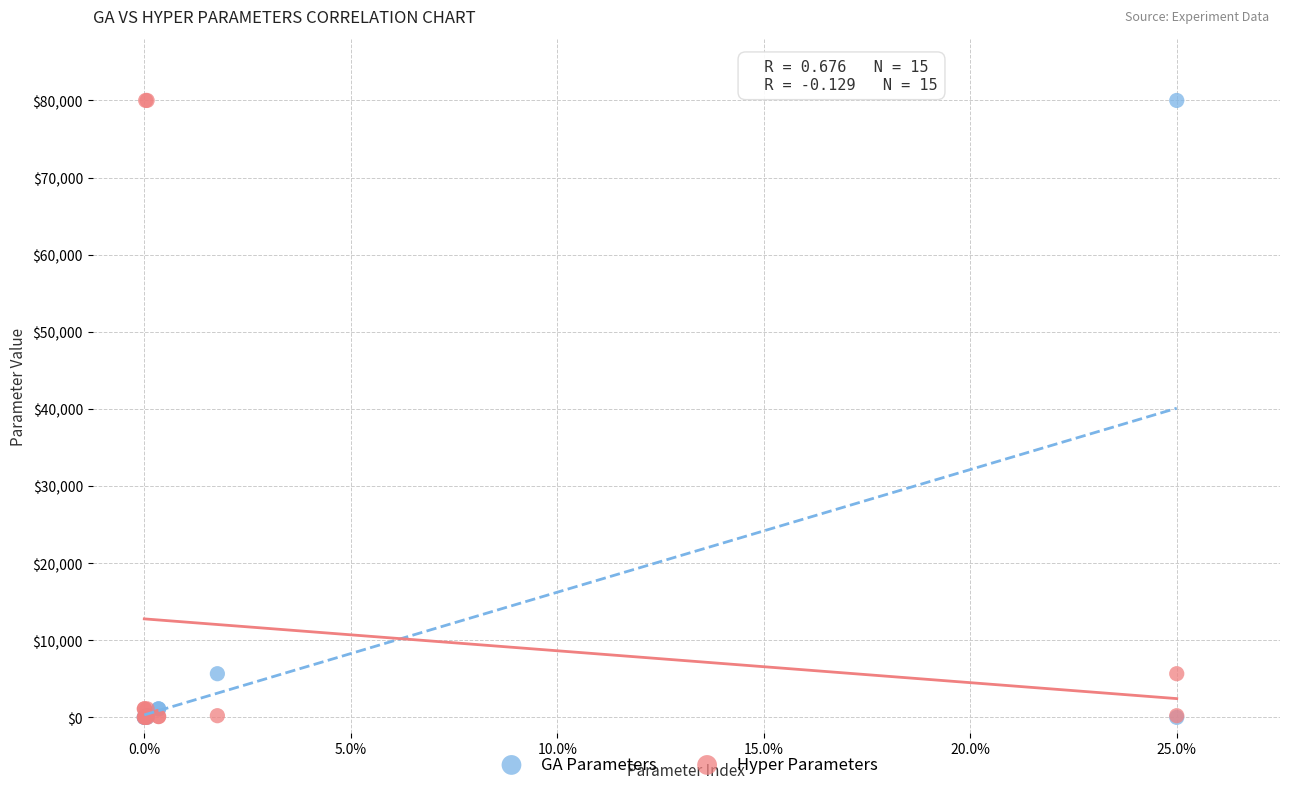

What are all the series names shown in the legend?

GA Parameters, Hyper Parameters